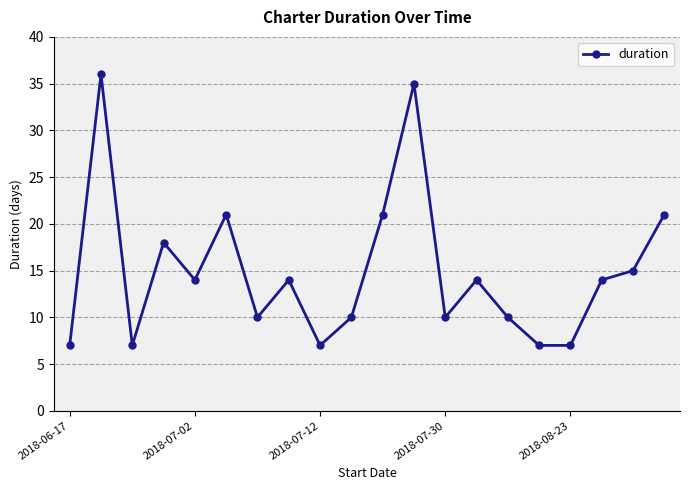

What is the difference between the second highest and second lowest values?

28